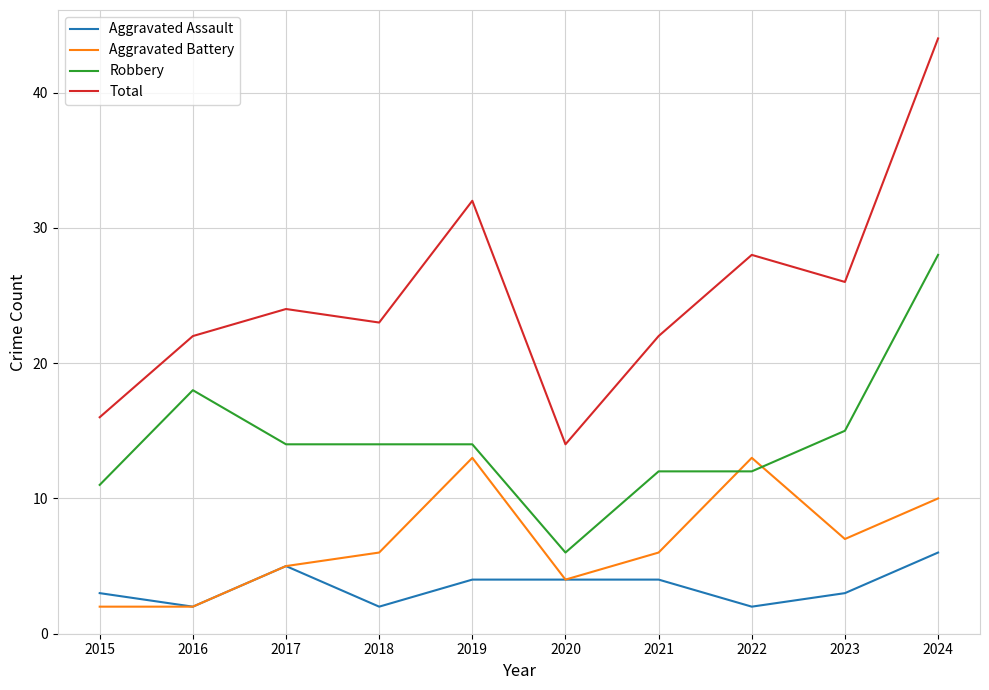

What is the greatest value displayed?

44